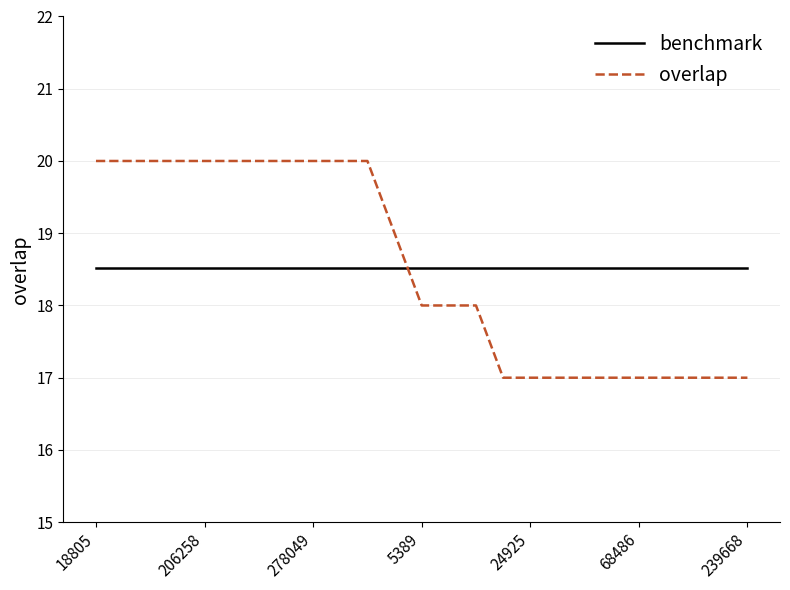

Rank the series by their maximum value, from highest to lowest.

overlap, benchmark